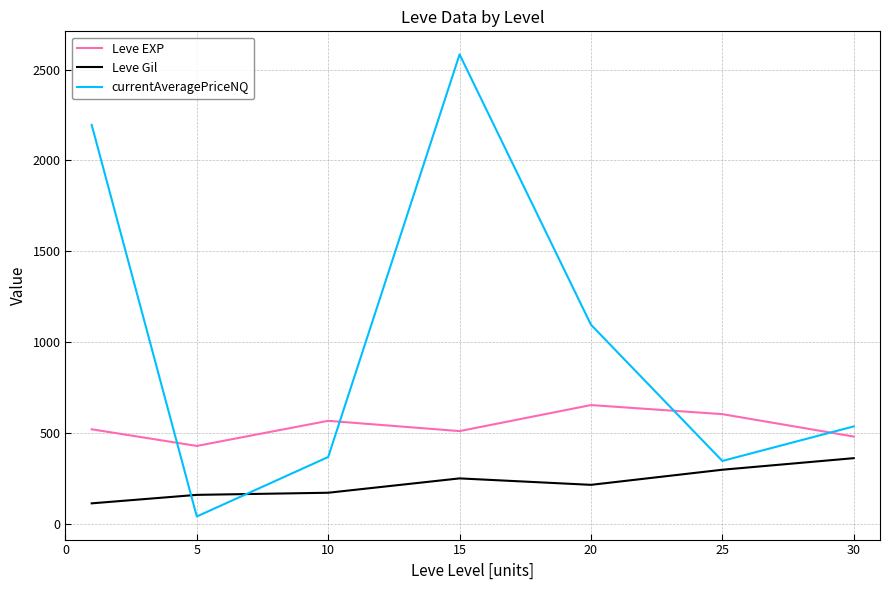

Which series has the largest total across all categories?

currentAveragePriceNQ